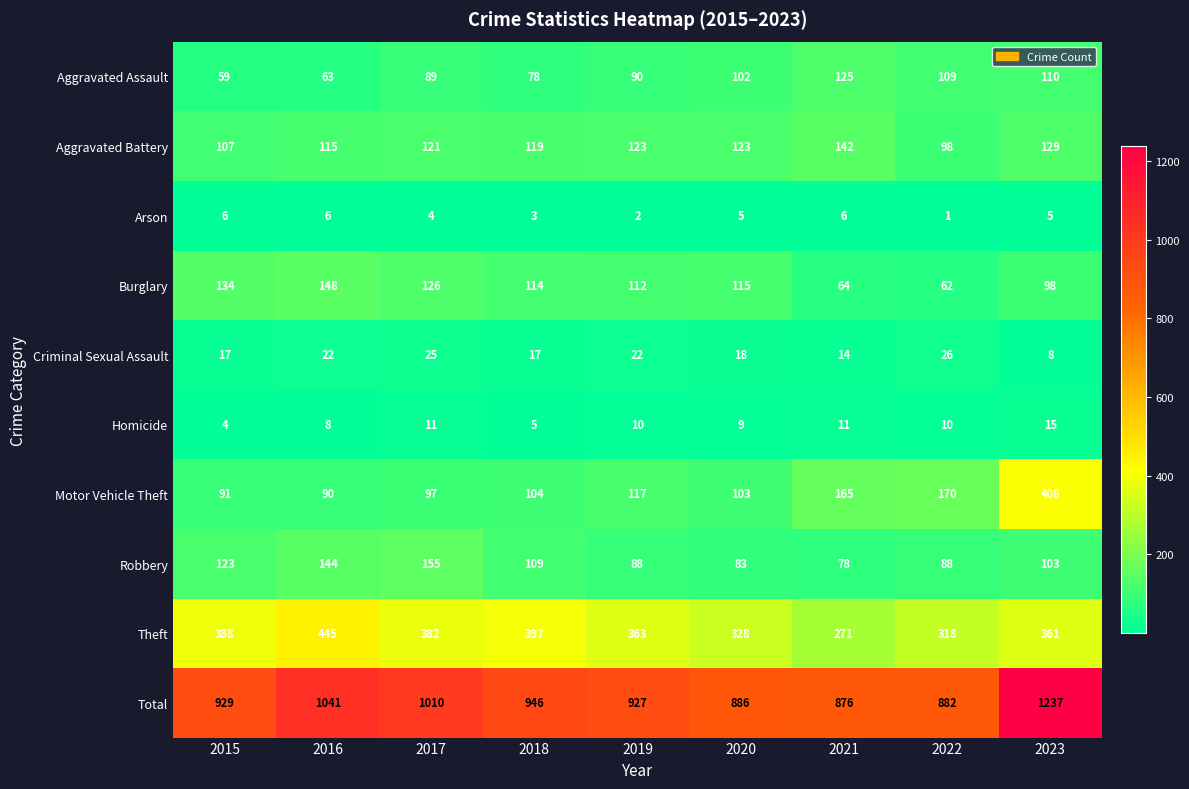

What is the total value across all series at 2022?

1764